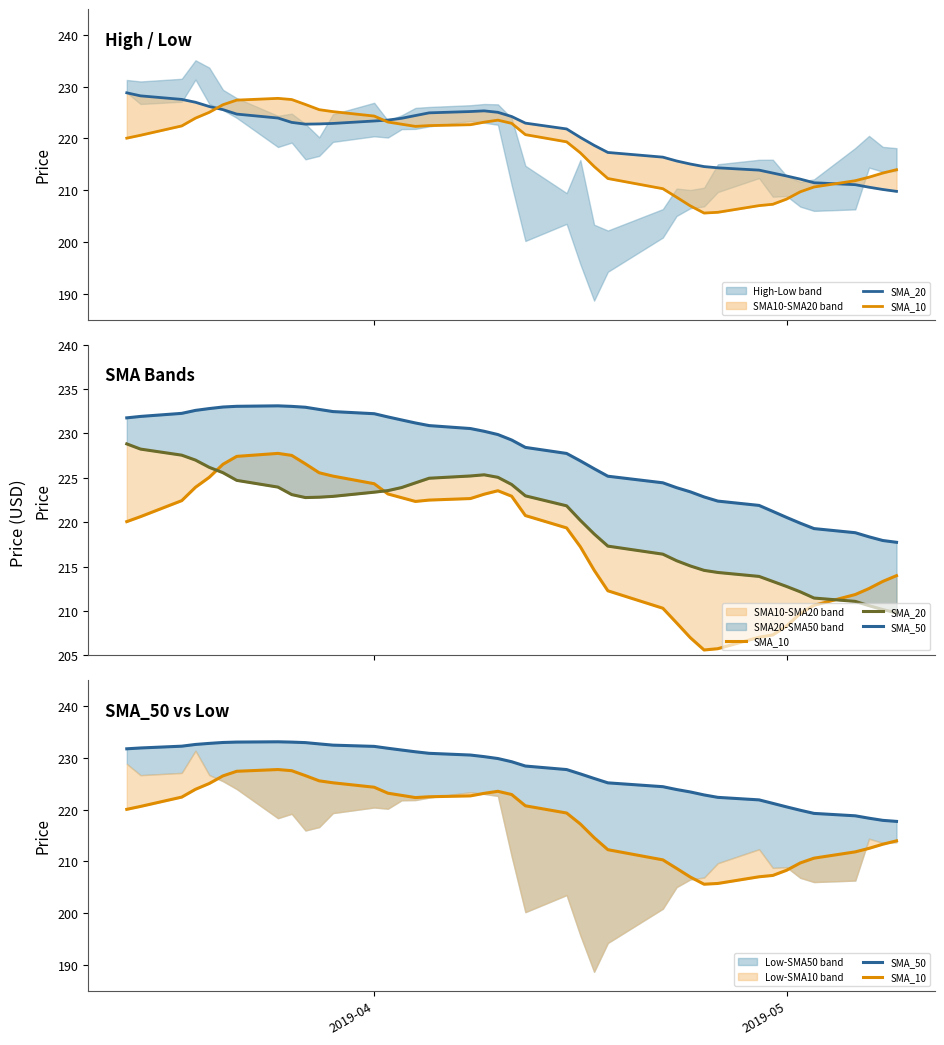

List the series in order of their peak value, lowest first.

SMA_10, SMA_20, SMA_50